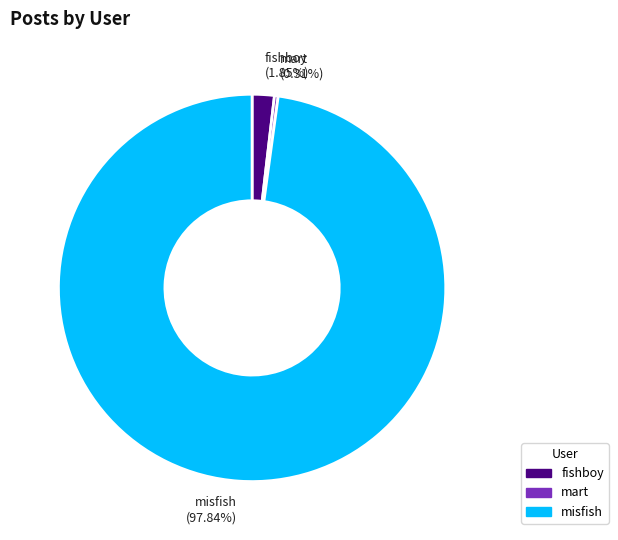

How many slices are in this pie chart?

3